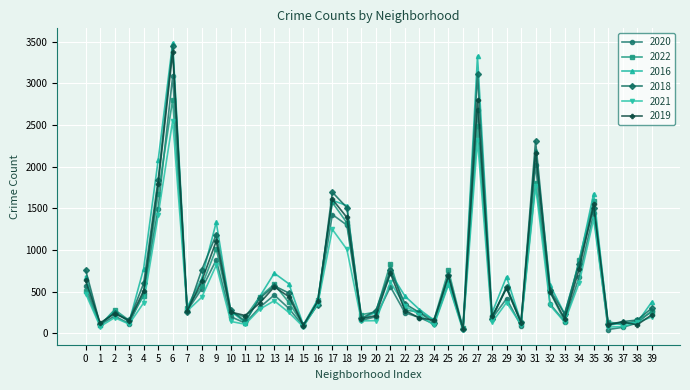

How many data points in 2018 are less than 355?

20